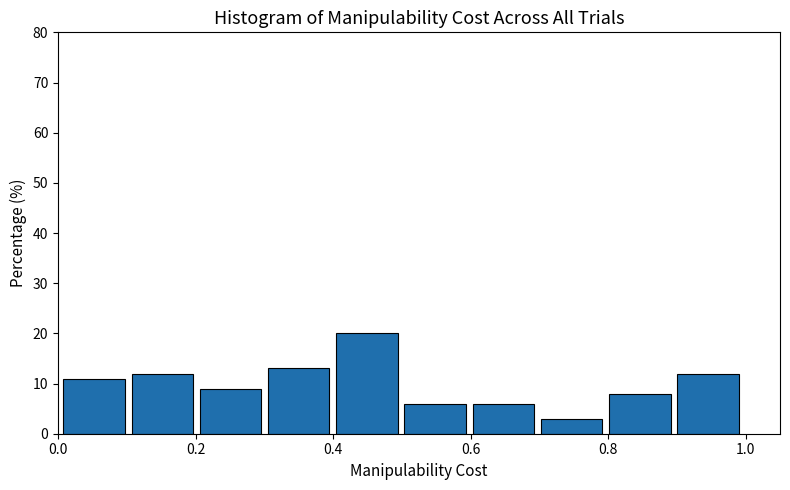

Reading left to right, list every bar in this chart as the range it spans on the x-axis followed by its height. Neither the bar edges nor the heights are printed on the chart, so give them approximately, as read against the axes.

0.0 to 0.1: 11
0.1 to 0.2: 12
0.2 to 0.3: 9
0.3 to 0.4: 13
0.4 to 0.5: 20
0.5 to 0.6: 6
0.6 to 0.7: 6
0.7 to 0.8: 3
0.8 to 0.9: 8
0.9 to 1.0: 12